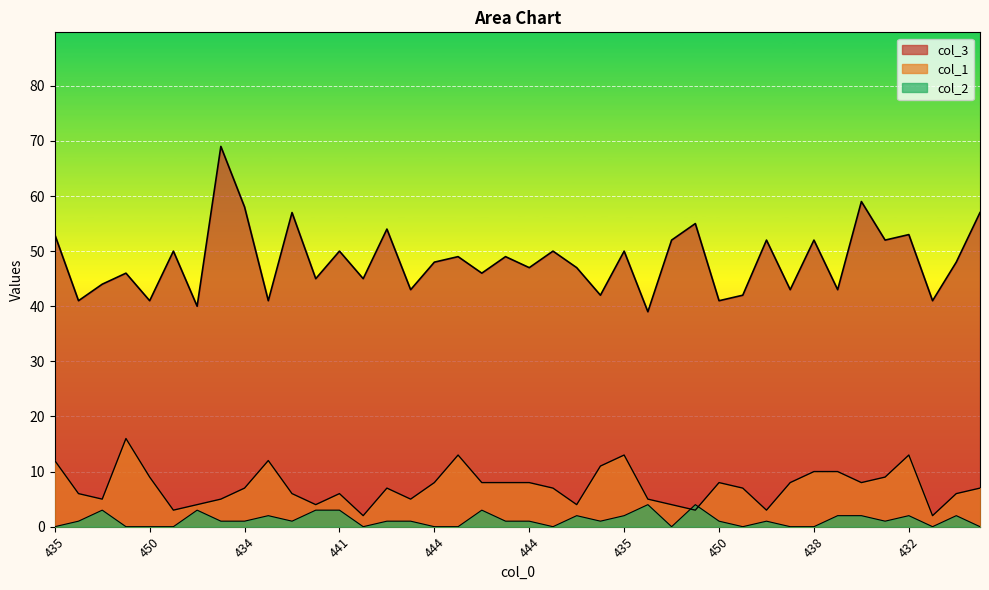

What is the lowest value of the col_1 series?

2